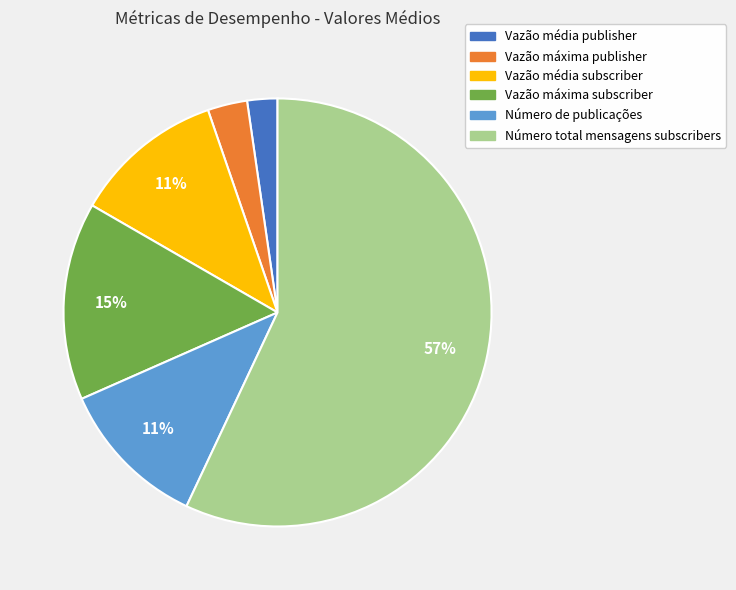

Combined, do Número total mensagens subscribers and Vazão média subscriber account for over 50%?

Yes